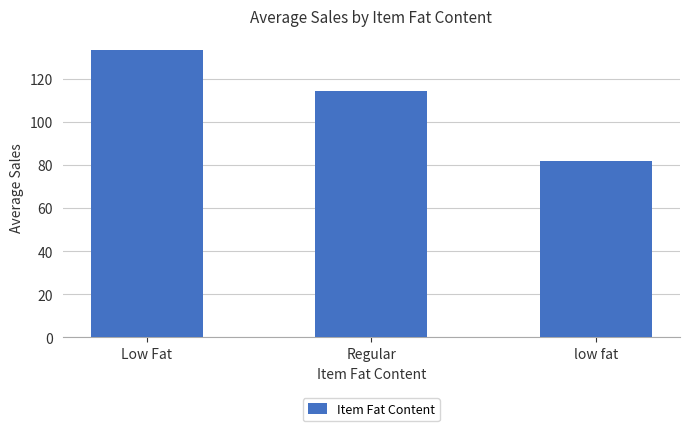

How many bars are there in total?

3